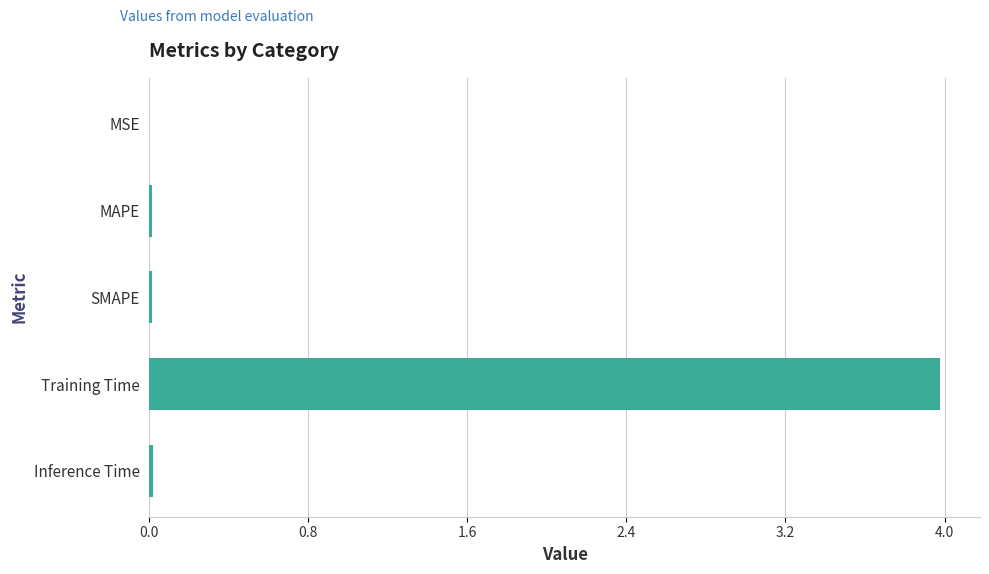

What is the approximate value at Training Time?

4.0